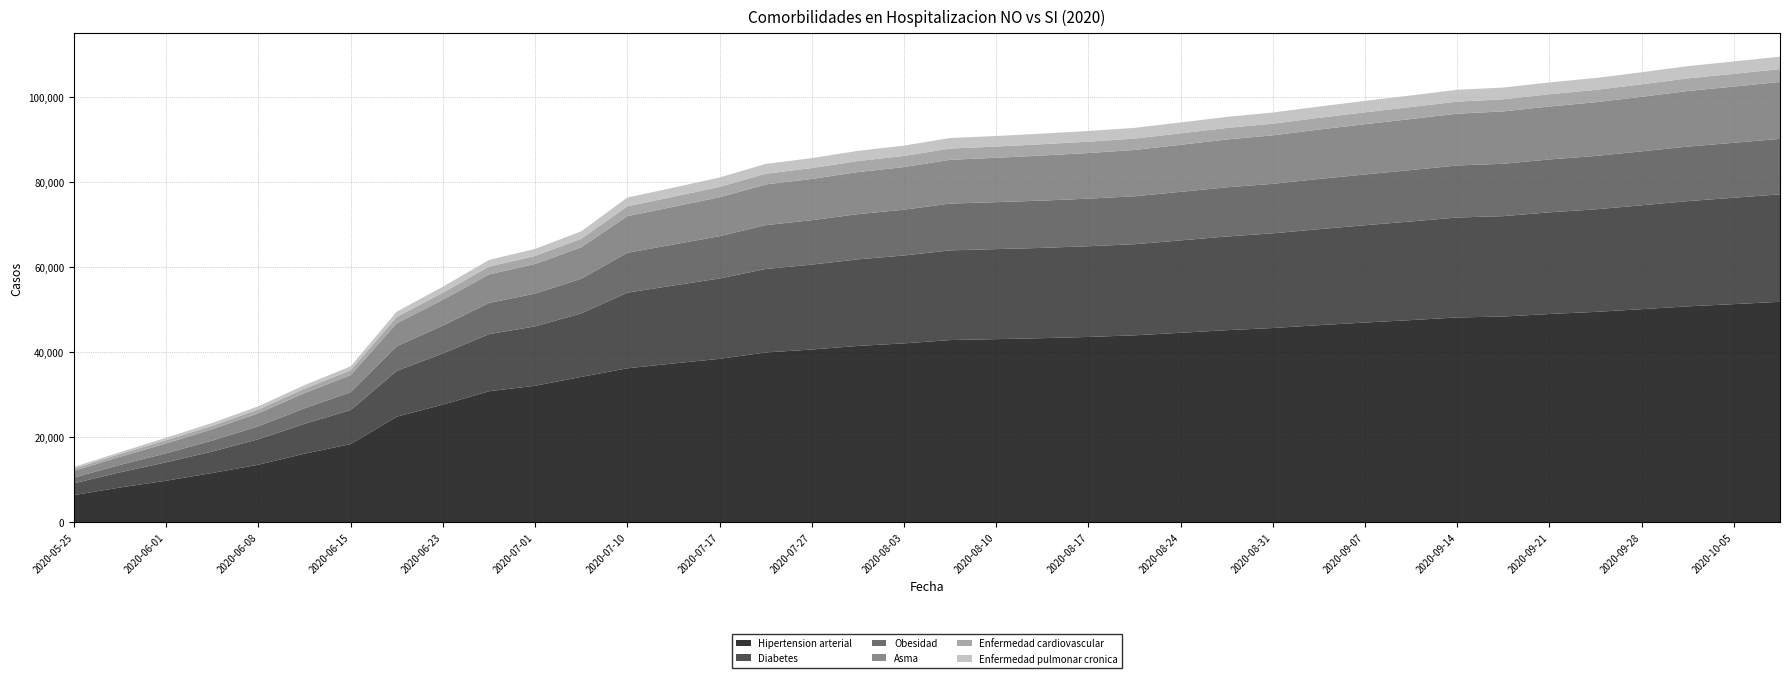

Reading left to right, list all the values displayed in this chart.

Hipertension arterial: 2020-05-25=6350	2020-05-29=8134	2020-06-01=9725	2020-06-05=11543	2020-06-08=13491	2020-06-12=16083	2020-06-15=18328	2020-06-19=24774	2020-06-23=27615	2020-06-28=30754	2020-07-01=32044	2020-07-05=34125	2020-07-10=36145	2020-07-13=37285	2020-07-17=38368	2020-07-24=39868	2020-07-27=40561	2020-07-31=41406	2020-08-03=42006	2020-08-07=42783	2020-08-10=43001	2020-08-14=43230	2020-08-17=43518	2020-08-21=43898	2020-08-24=44497	2020-08-28=45109	2020-08-31=45616	2020-09-04=46284	2020-09-07=46904	2020-09-11=47478	2020-09-14=48101	2020-09-18=48314	2020-09-21=48913	2020-09-25=49407	2020-09-28=50046	2020-10-02=50710	2020-10-05=51234	2020-10-09=51778
Diabetes: 2020-05-25=2770	2020-05-29=3569	2020-06-01=4333	2020-06-05=5043	2020-06-08=5982	2020-06-12=7024	2020-06-15=8015	2020-06-19=10780	2020-06-23=12035	2020-06-28=13419	2020-07-01=13959	2020-07-05=14918	2020-07-10=17783	2020-07-13=18321	2020-07-17=18887	2020-07-24=19624	2020-07-27=19961	2020-07-31=20350	2020-08-03=20658	2020-08-07=21087	2020-08-10=21163	2020-08-14=21224	2020-08-17=21327	2020-08-21=21412	2020-08-24=21714	2020-08-28=22021	2020-08-31=22255	2020-09-04=22565	2020-09-07=22872	2020-09-11=23189	2020-09-14=23492	2020-09-18=23603	2020-09-21=23901	2020-09-25=24107	2020-09-28=24419	2020-10-02=24732	2020-10-05=25008	2020-10-09=25260
Obesidad: 2020-05-25=1351	2020-05-29=1743	2020-06-01=2118	2020-06-05=2578	2020-06-08=3055	2020-06-12=3639	2020-06-15=4199	2020-06-19=5789	2020-06-23=6537	2020-06-28=7336	2020-07-01=7695	2020-07-05=8161	2020-07-10=9366	2020-07-13=9644	2020-07-17=9945	2020-07-24=10305	2020-07-27=10438	2020-07-31=10623	2020-08-03=10766	2020-08-07=10998	2020-08-10=11036	2020-08-14=11117	2020-08-17=11180	2020-08-21=11270	2020-08-24=11417	2020-08-28=11558	2020-08-31=11642	2020-09-04=11803	2020-09-07=11932	2020-09-11=12082	2020-09-14=12230	2020-09-18=12309	2020-09-21=12427	2020-09-25=12546	2020-09-28=12678	2020-10-02=12816	2020-10-05=12920	2020-10-09=13036
Asma: 2020-05-25=1554	2020-05-29=1909	2020-06-01=2311	2020-06-05=2690	2020-06-08=3055	2020-06-12=3582	2020-06-15=4010	2020-06-19=5392	2020-06-23=6073	2020-06-28=6714	2020-07-01=6974	2020-07-05=7396	2020-07-10=8613	2020-07-13=8864	2020-07-17=9164	2020-07-24=9560	2020-07-27=9697	2020-07-31=9888	2020-08-03=10020	2020-08-07=10291	2020-08-10=10426	2020-08-14=10601	2020-08-17=10726	2020-08-21=10890	2020-08-24=11057	2020-08-28=11244	2020-08-31=11394	2020-09-04=11614	2020-09-07=11816	2020-09-11=11998	2020-09-14=12177	2020-09-18=12311	2020-09-21=12447	2020-09-25=12631	2020-09-28=12824	2020-10-02=13072	2020-10-05=13203	2020-10-09=13388
Enfermedad cardiovascular: 2020-05-25=540	2020-05-29=664	2020-06-01=770	2020-06-05=784	2020-06-08=891	2020-06-12=1041	2020-06-15=1134	2020-06-19=1500	2020-06-23=1656	2020-06-28=1832	2020-07-01=1894	2020-07-05=1999	2020-07-10=2310	2020-07-13=2364	2020-07-17=2427	2020-07-24=2515	2020-07-27=2547	2020-07-31=2591	2020-08-03=2612	2020-08-07=2650	2020-08-10=2645	2020-08-14=2655	2020-08-17=2659	2020-08-21=2666	2020-08-24=2699	2020-08-28=2709	2020-08-31=2737	2020-09-04=2757	2020-09-07=2789	2020-09-11=2816	2020-09-14=2843	2020-09-18=2847	2020-09-21=2874	2020-09-25=2892	2020-09-28=2927	2020-10-02=2968	2020-10-05=3003	2020-10-09=3017
Enfermedad pulmonar cronica: 2020-05-25=405	2020-05-29=415	2020-06-01=578	2020-06-05=672	2020-06-08=764	2020-06-12=828	2020-06-15=925	2020-06-19=1233	2020-06-23=1407	2020-06-28=1562	2020-07-01=1643	2020-07-05=1744	2020-07-10=2068	2020-07-13=2130	2020-07-17=2204	2020-07-24=2309	2020-07-27=2348	2020-07-31=2392	2020-08-03=2427	2020-08-07=2475	2020-08-10=2479	2020-08-14=2489	2020-08-17=2517	2020-08-21=2528	2020-08-24=2546	2020-08-28=2591	2020-08-31=2625	2020-09-04=2650	2020-09-07=2692	2020-09-11=2730	2020-09-14=2771	2020-09-18=2760	2020-09-21=2788	2020-09-25=2801	2020-09-28=2842	2020-10-02=2876	2020-10-05=2905	2020-10-09=2918